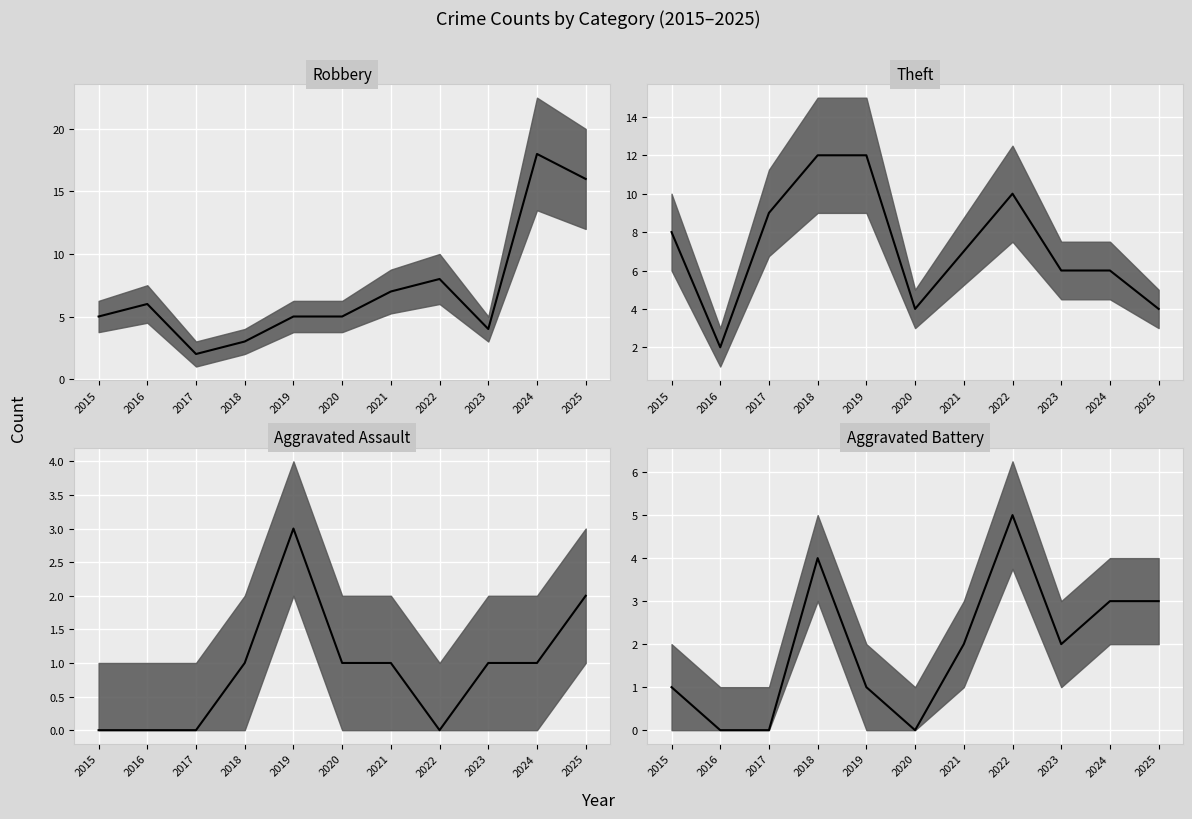

What is the average value of the Aggravated Battery median series?

2